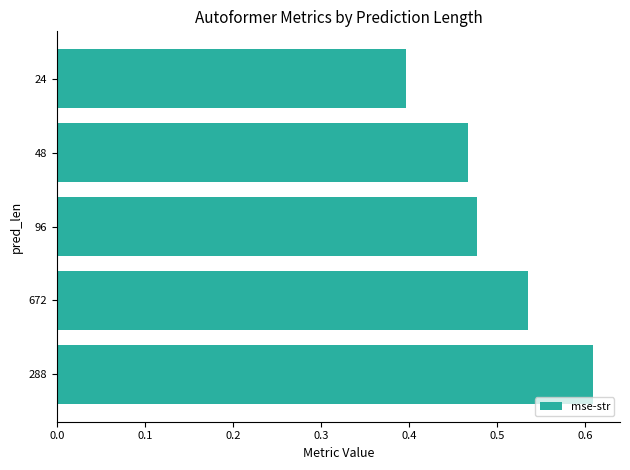

Does the chart contain any negative values?

No